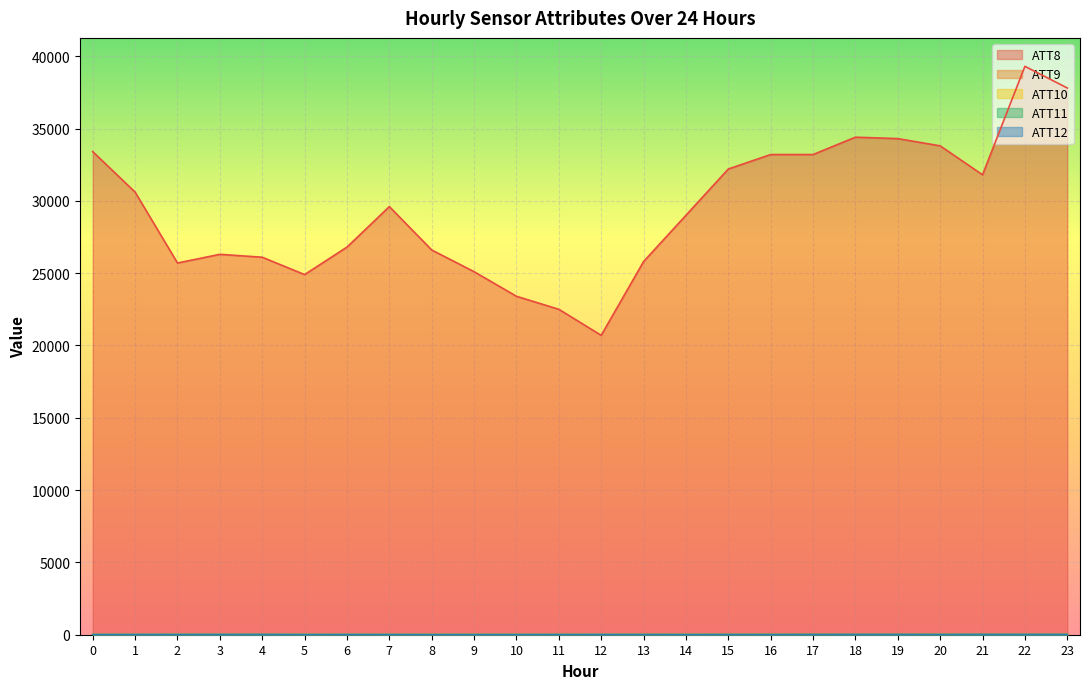

Rank the series by their maximum value, from lowest to highest.

ATT9, ATT11, ATT12, ATT10, ATT8